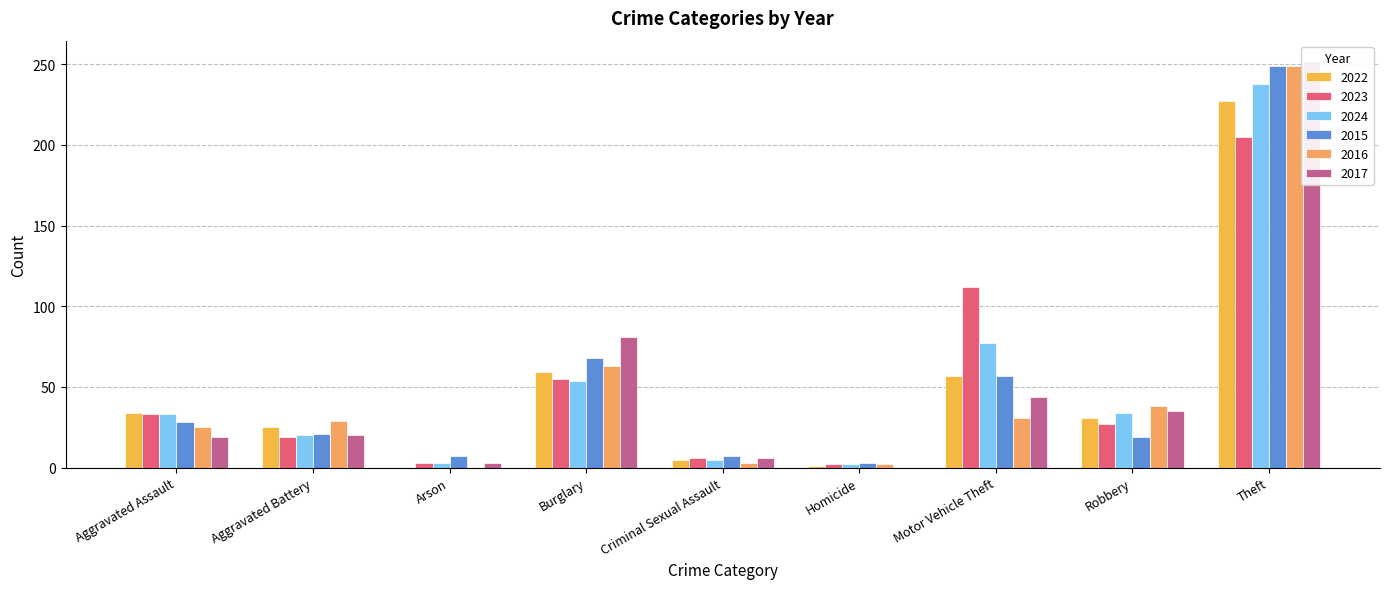

What is the difference between the 2017 values at Arson and Aggravated Assault?

16